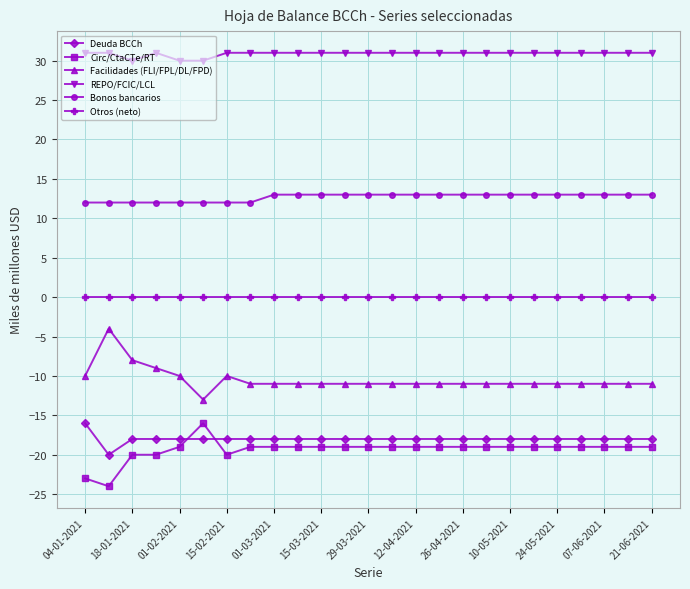

What are all the series names shown in the legend?

Deuda BCCh, Circ/CtaCTe/RT, Facilidades (FLI/FPL/DL/FPD), REPO/FCIC/LCL, Bonos bancarios, Otros (neto)